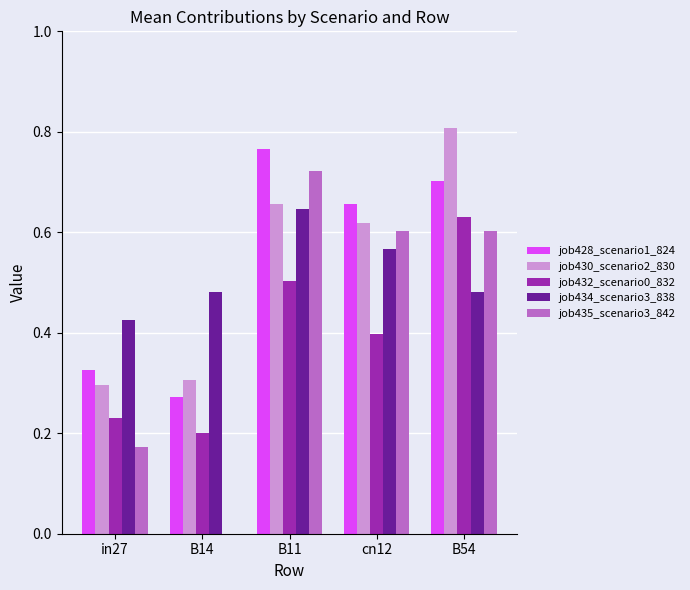

What is the sum of all job435_scenario3_842 values?

2.1